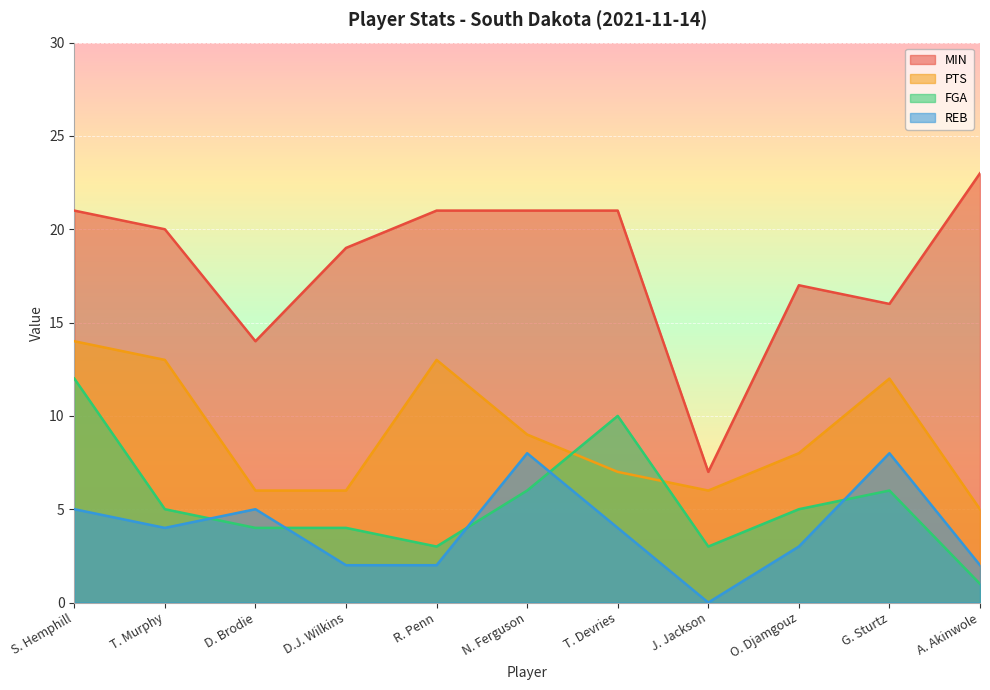

Which category has the highest value across all series?

A. Akinwole